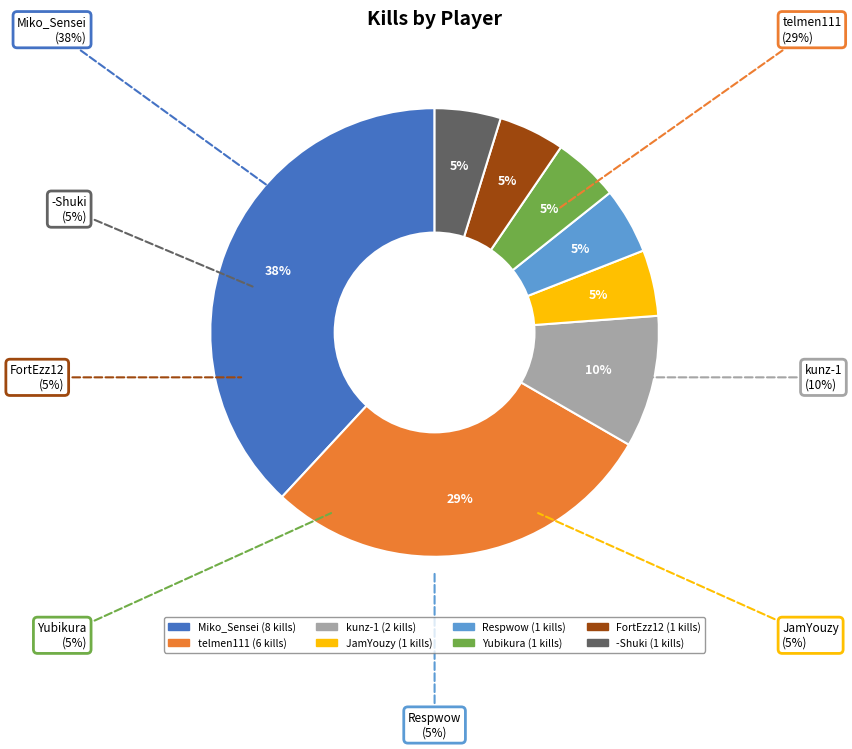

Rank the categories by value from highest to lowest.

Miko_Sensei, telmen111, kunz-1, JamYouzy, Respwow, Yubikura, FortEzz12, -Shuki